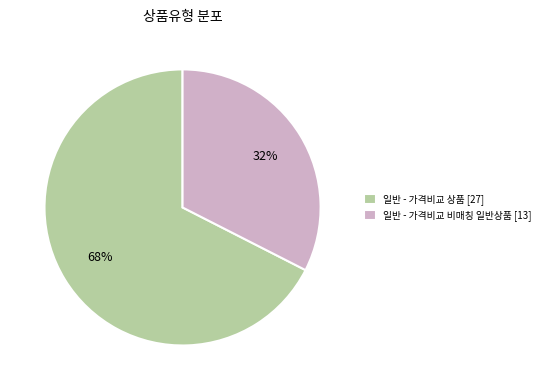

Is it true that 일반 - 가격비교 상품 is 60% of the pie?

False